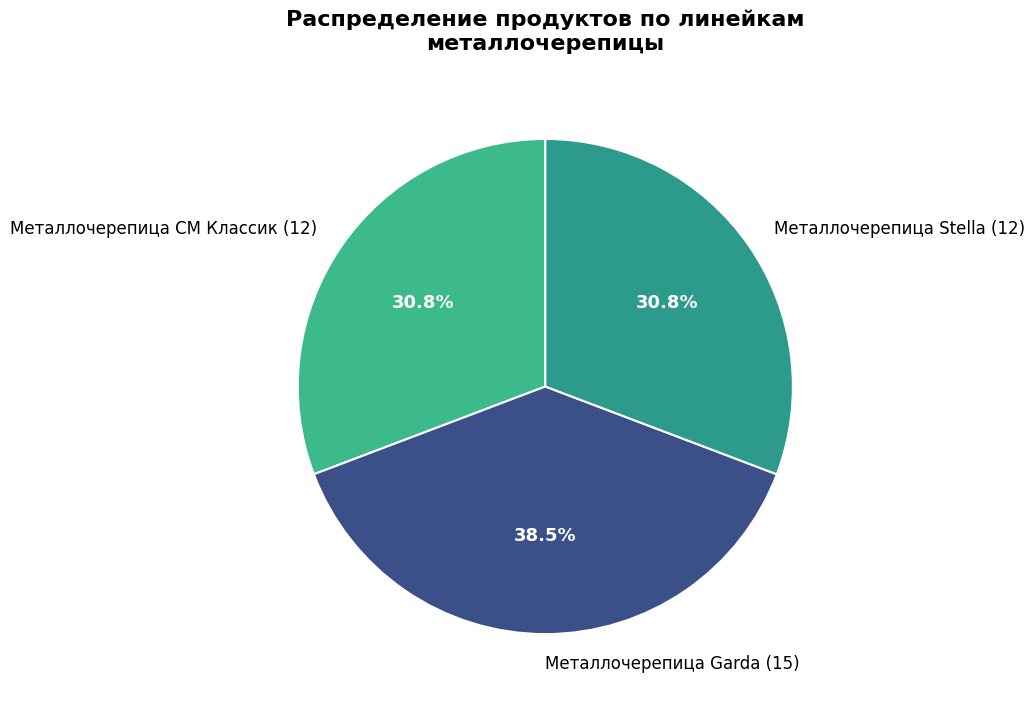

Between Металлочерепица СМ Классик and Металлочерепица Garda, which is larger?

Металлочерепица Garda